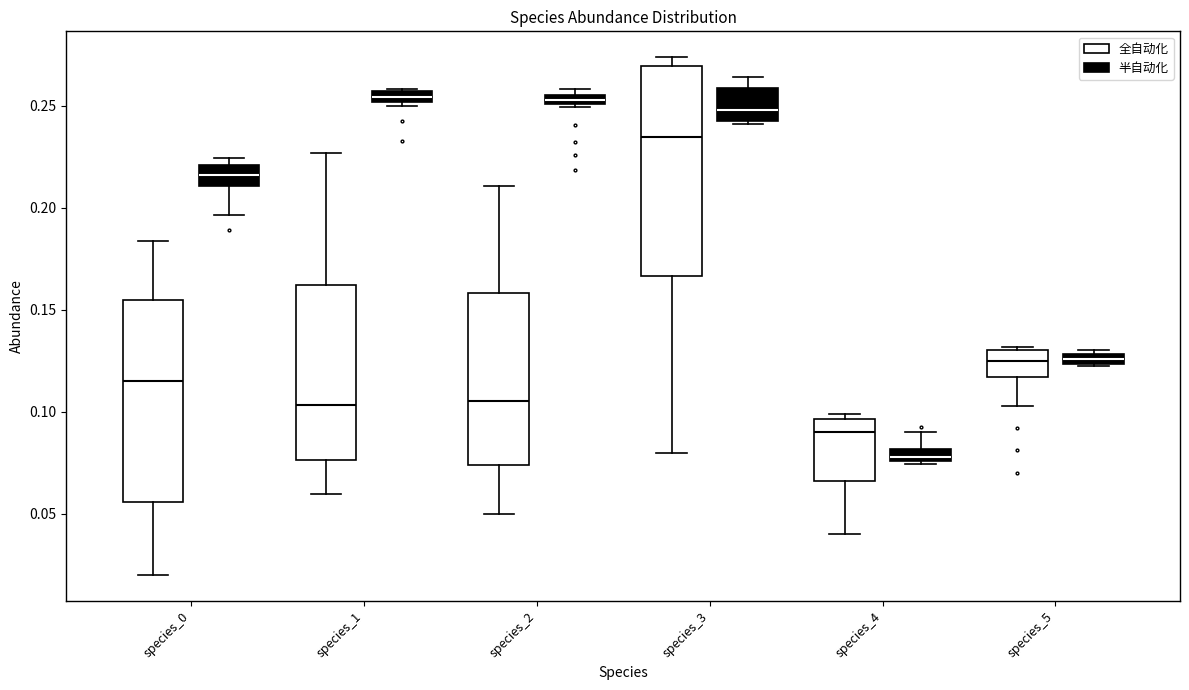

Where is the upper edge of the box for species_4 (全自动化) on the y-axis? The values are not printed on the chart, so give them approximately, as read against the axis.

0.095